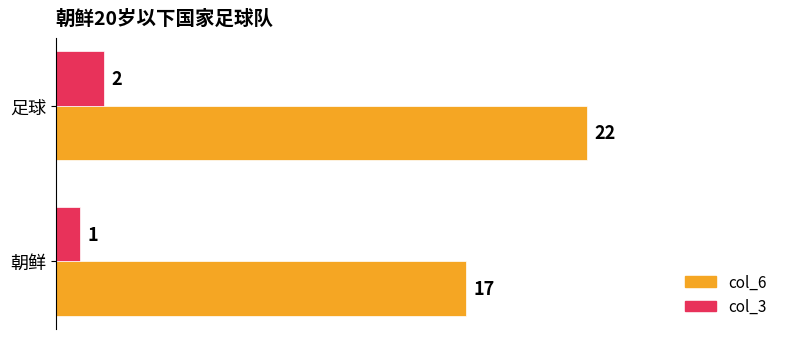

Which series has the widest spread of values?

col_6